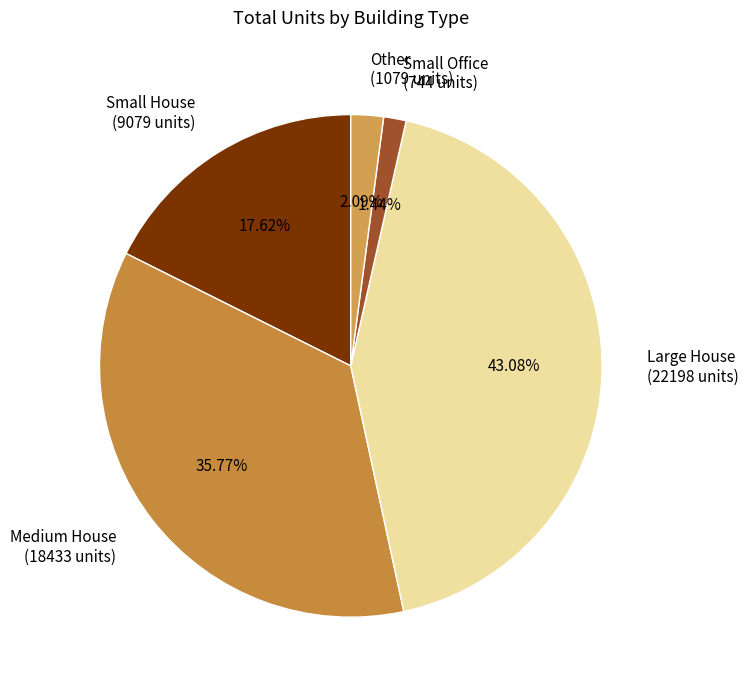

Combined, do Medium House (18433 units) and Small House (9079 units) account for over 50%?

Yes